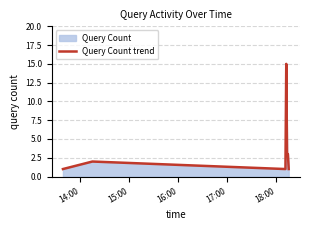

What is the difference between the maximum and second lowest values?

14